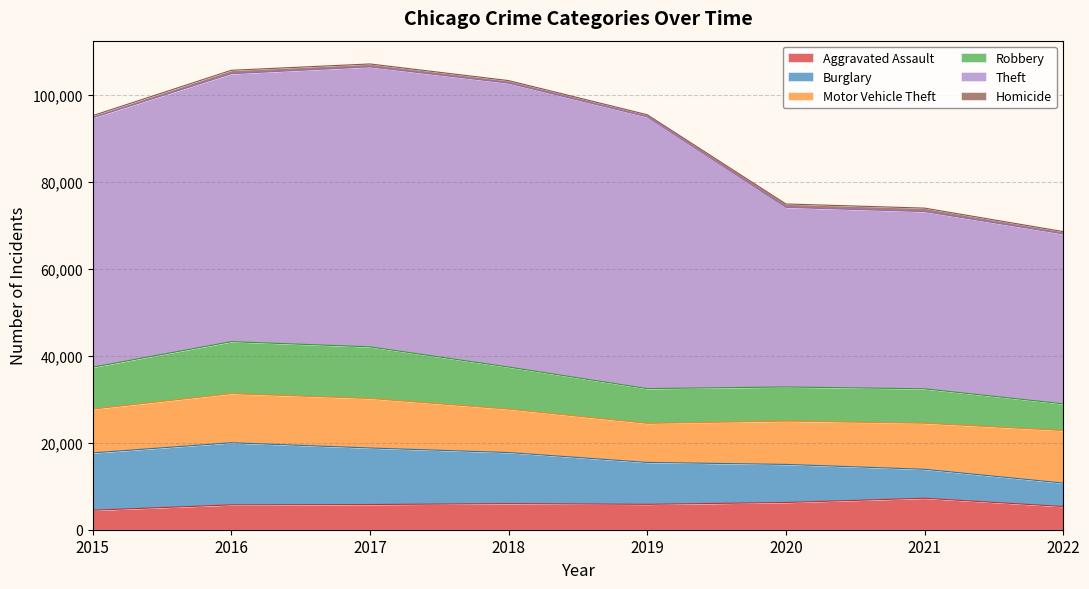

Does the chart have visible grid lines?

Yes